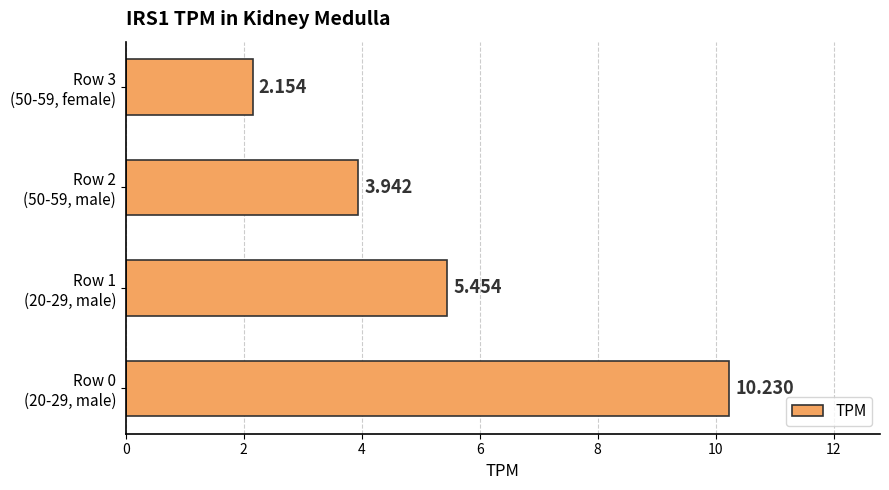

What is the maximum value shown in the chart?

10.2